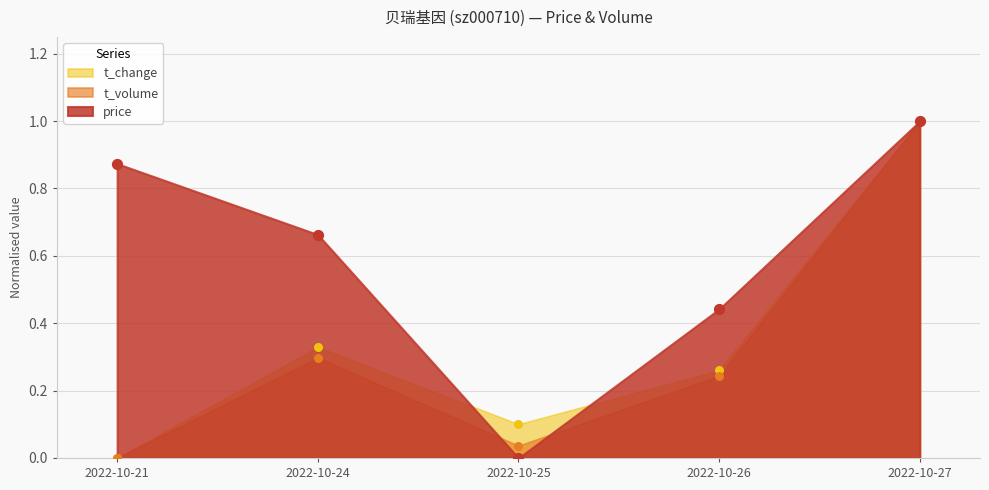

Is the value of t_change at 2022-10-25 greater than the value of t_volume at 2022-10-21?

Yes